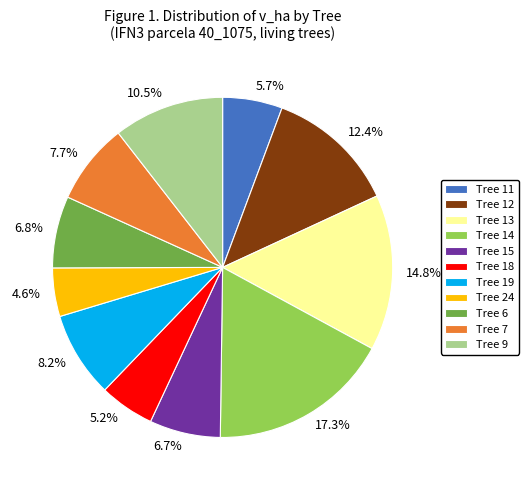

Is there a majority slice in this chart?

No